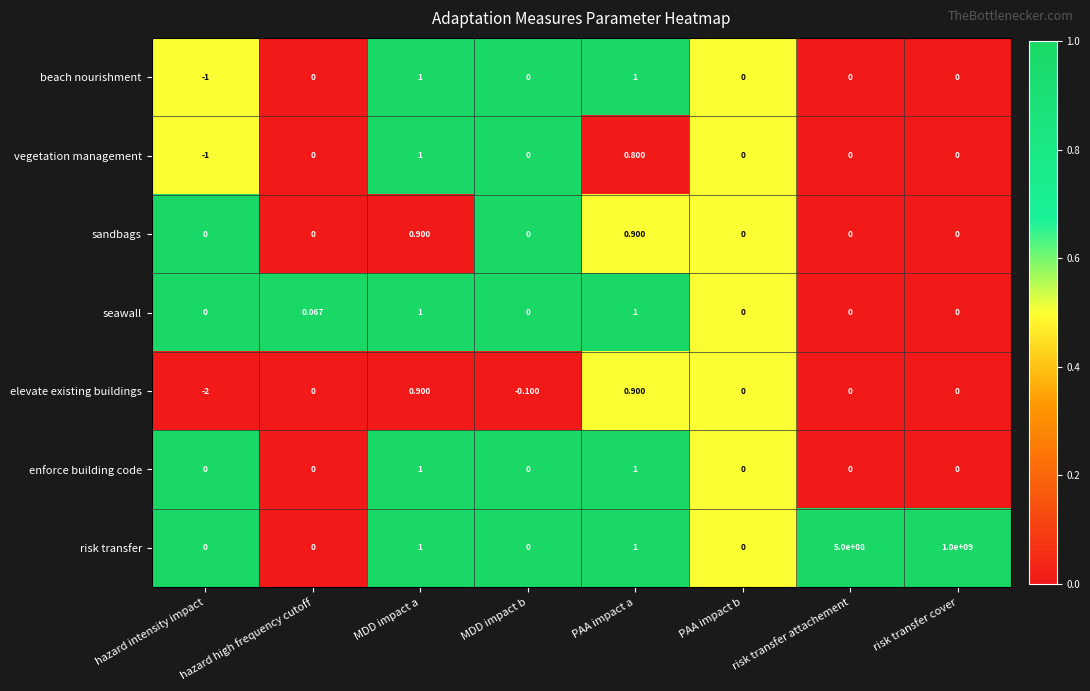

How many series are shown in this chart?

7